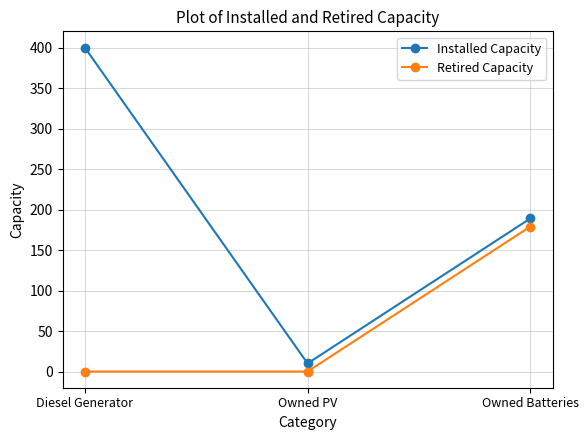

Is this an area chart (filled region under the line)?

No